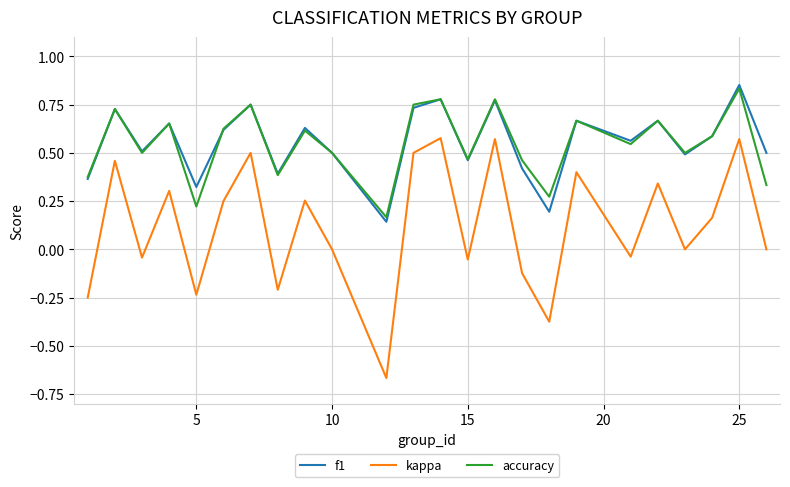

True or false: kappa and f1 intersect in this chart.

False